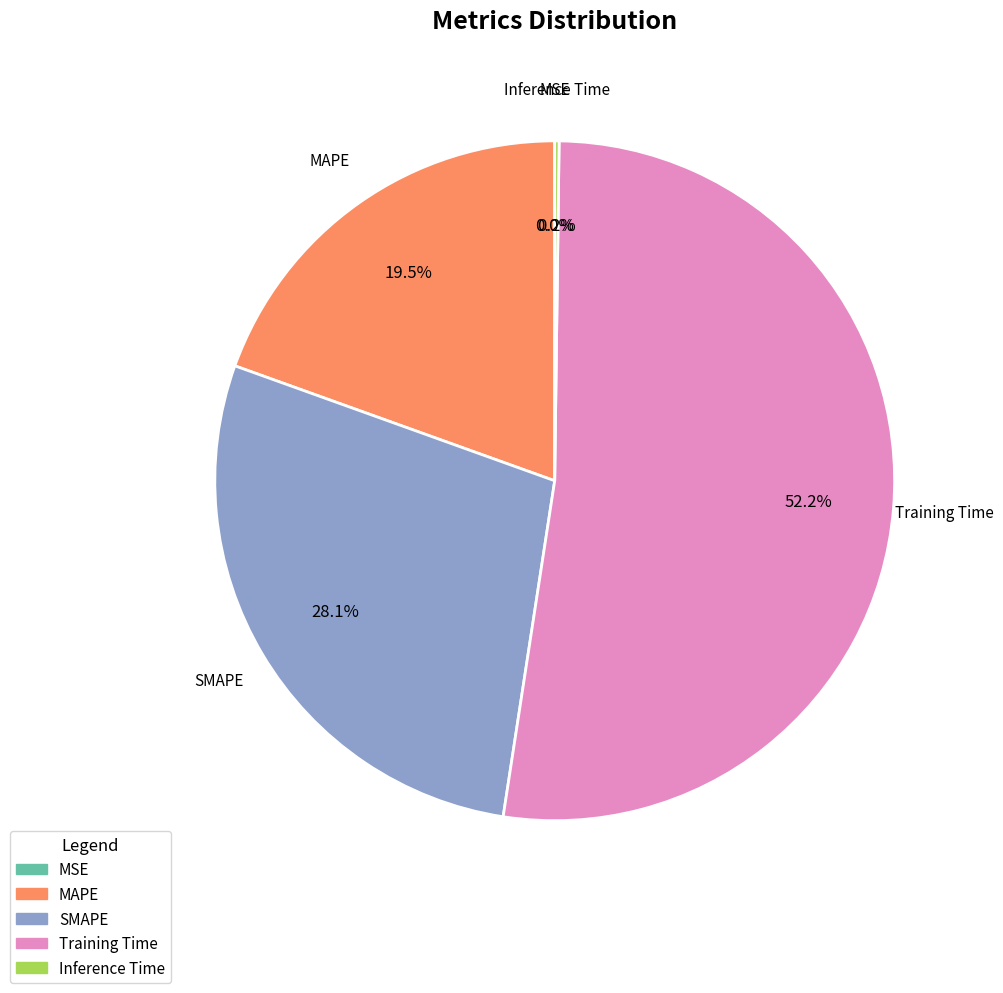

Which slice represents more than half of the pie?

Training Time